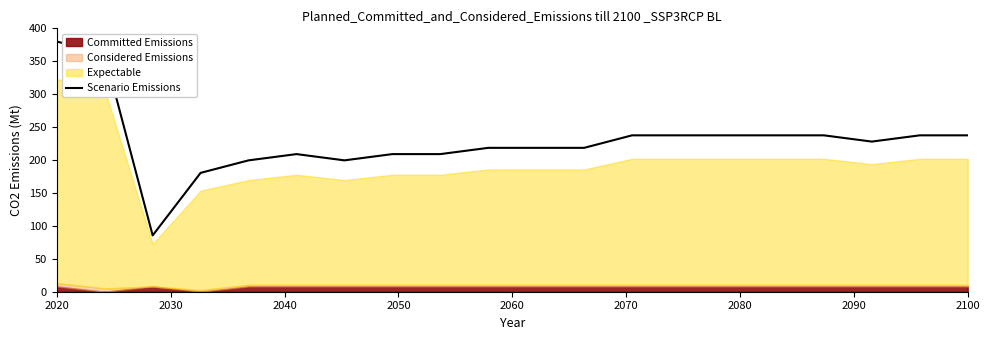

How many points are lower than both their immediate neighbors (excluding endpoints)?

3